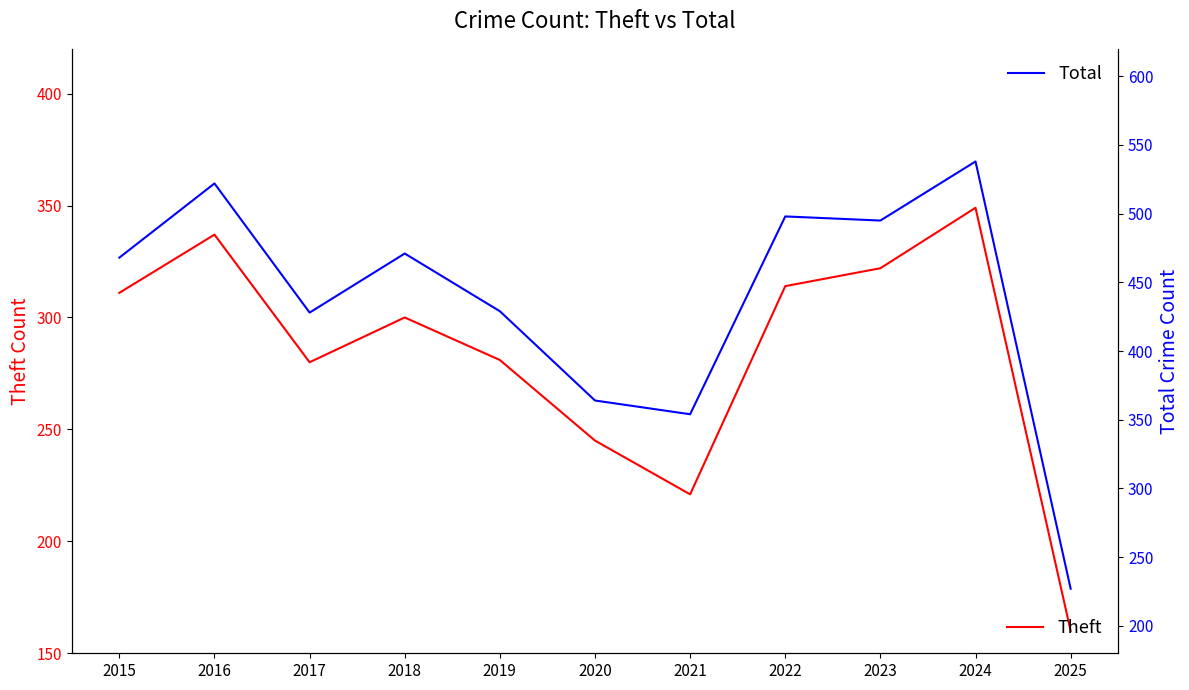

How many values in the Theft series exceed 300?

5